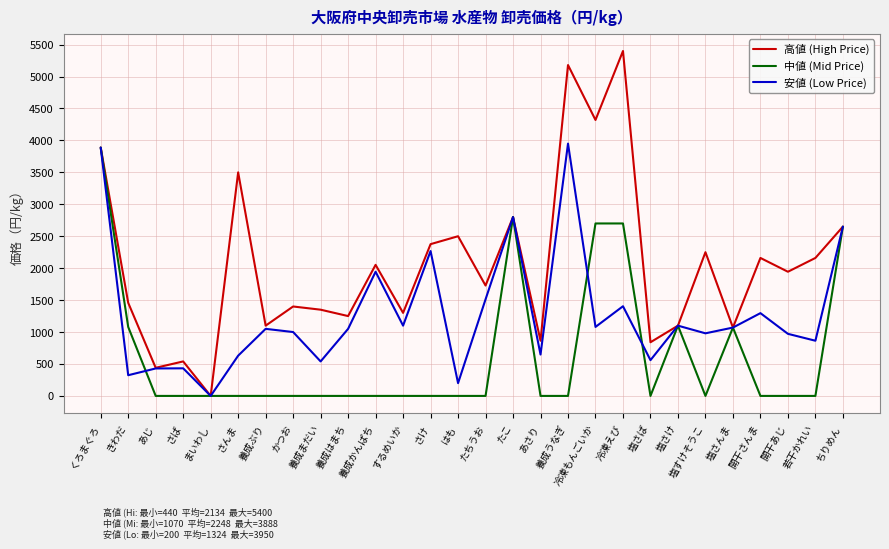

What are all the series names shown in the legend?

高値 (High Price), 中値 (Mid Price), 安値 (Low Price)